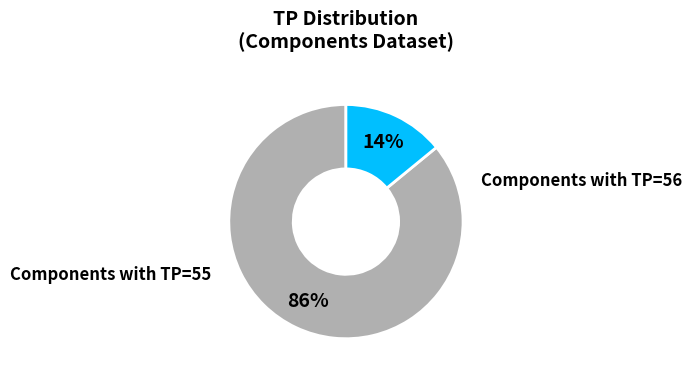

To the nearest percent, what is the average slice percentage?

50%